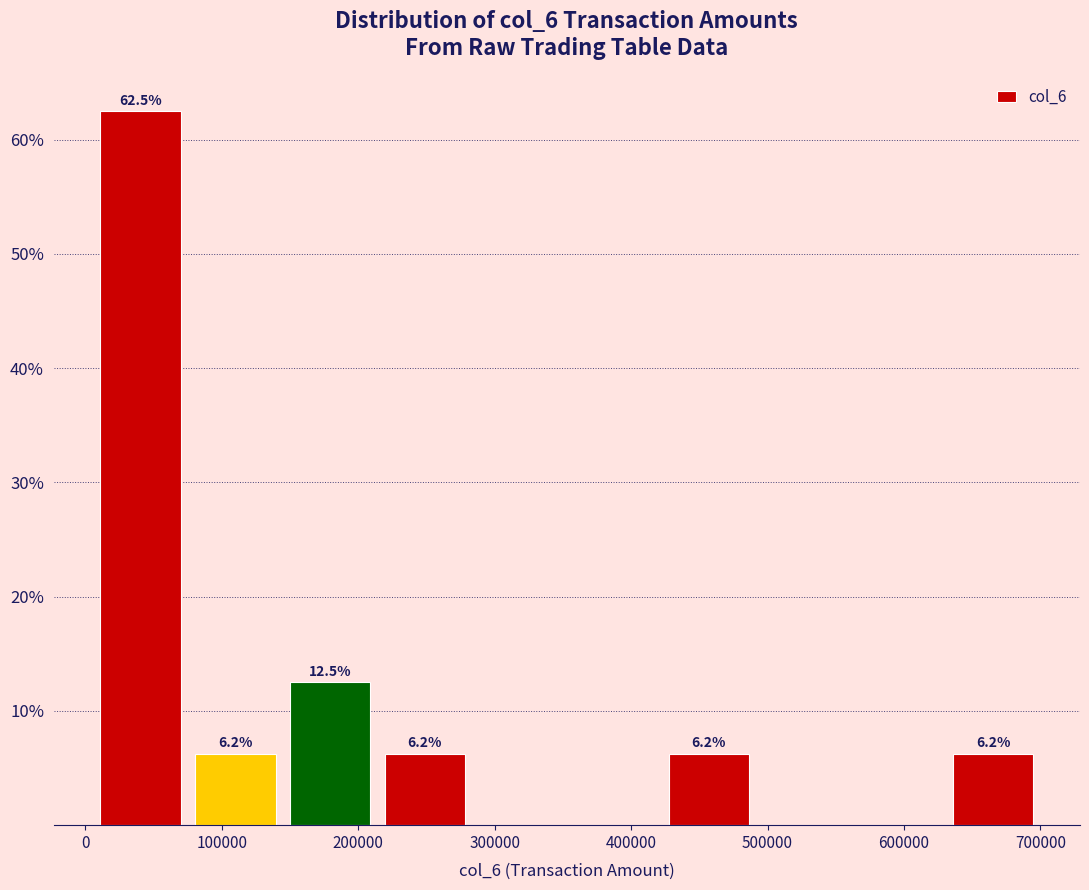

Which range on the x-axis has the tallest bar?

10000 to 80000